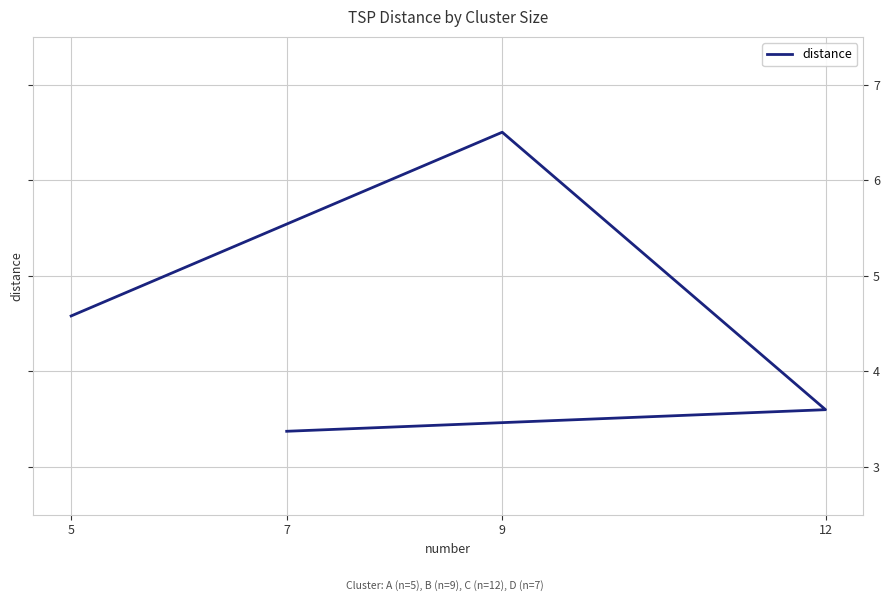

Count the number of data series in this chart.

1